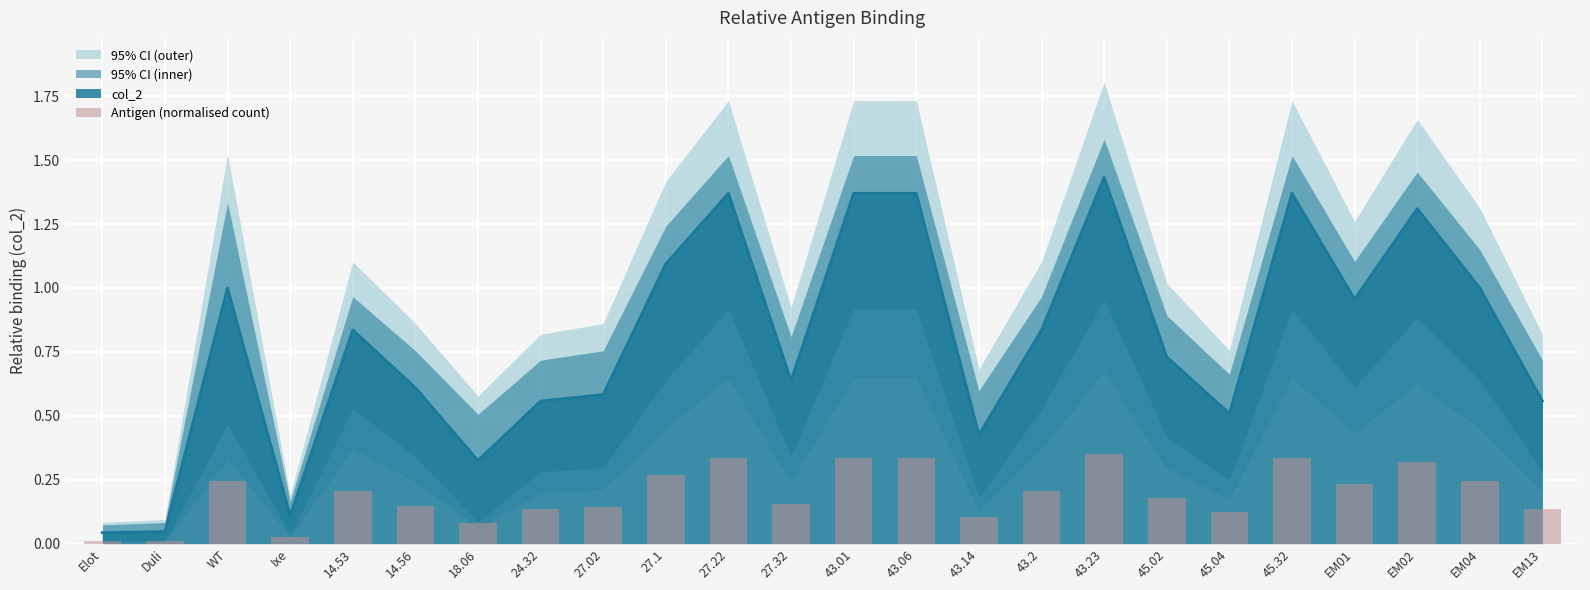

How many categories are shown in the chart?

24